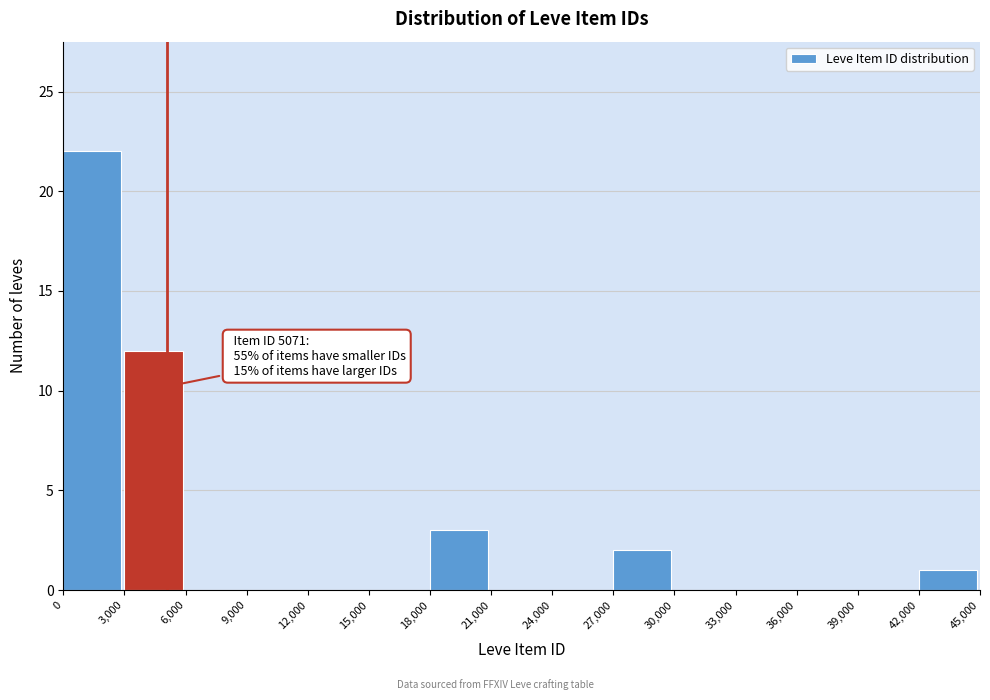

Over which range of the x-axis is the bar tallest?

0 to 3,000